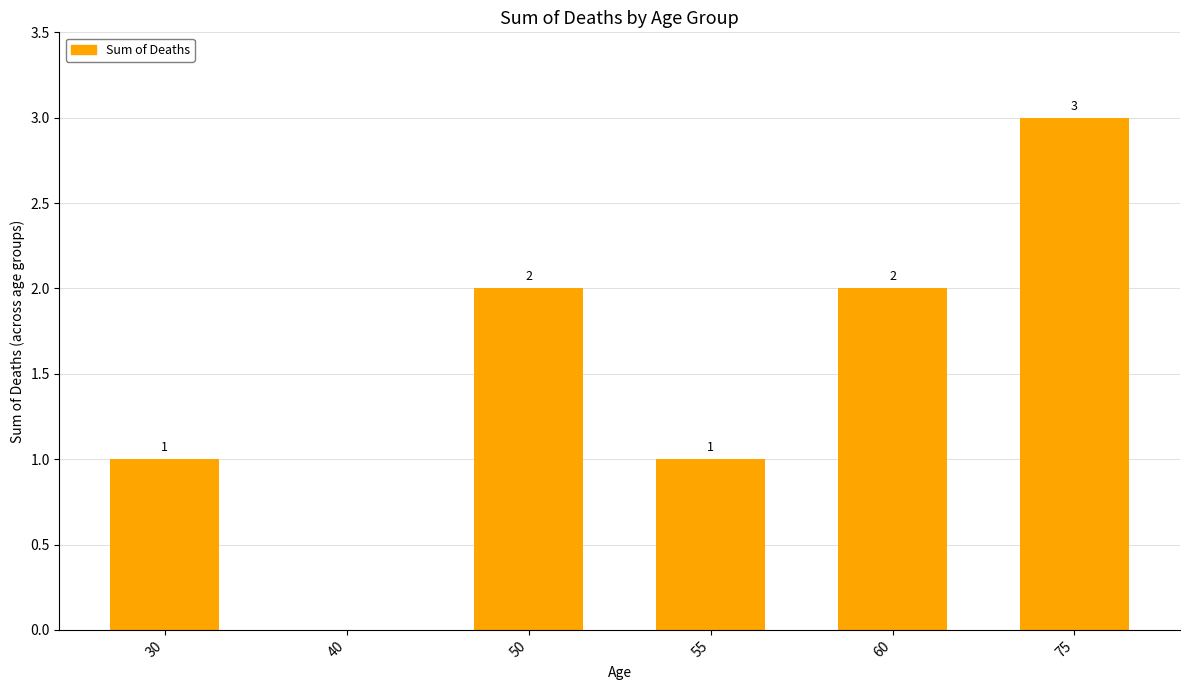

What is the change in value from 30 to 75?

+2